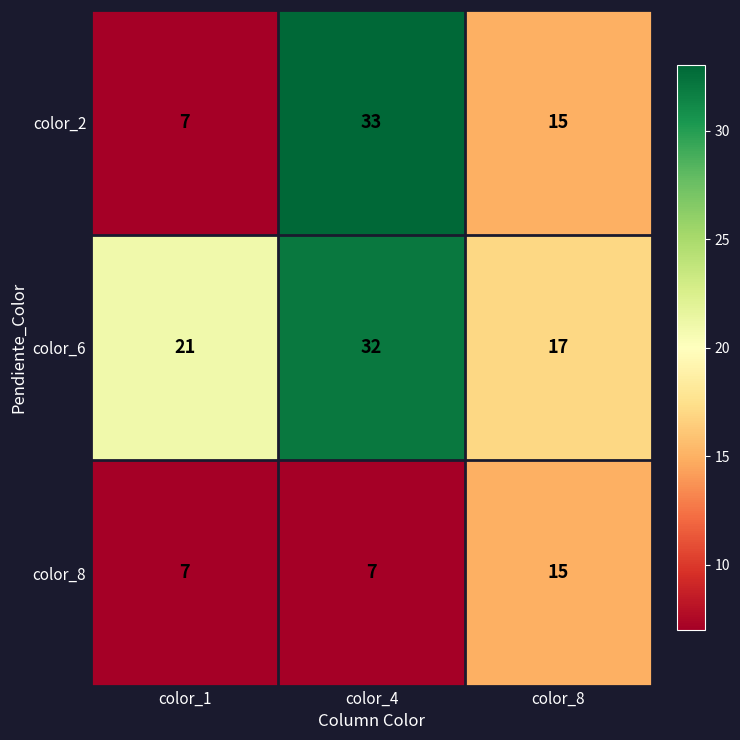

The color_2 series shows 11 at color_4. True or false?

False